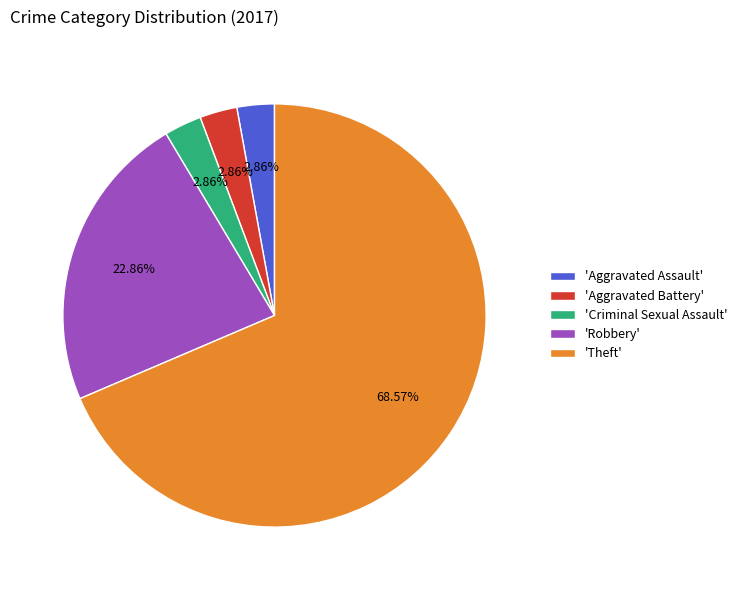

Which has a higher value, 'Aggravated Assault' or 'Theft'?

'Theft'